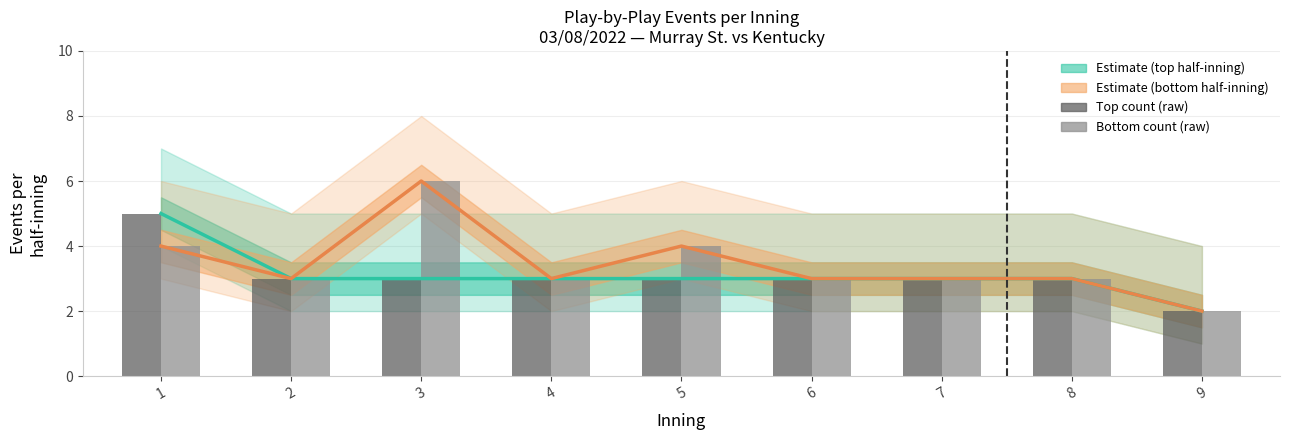

Between 3 and 7, which is larger?

3